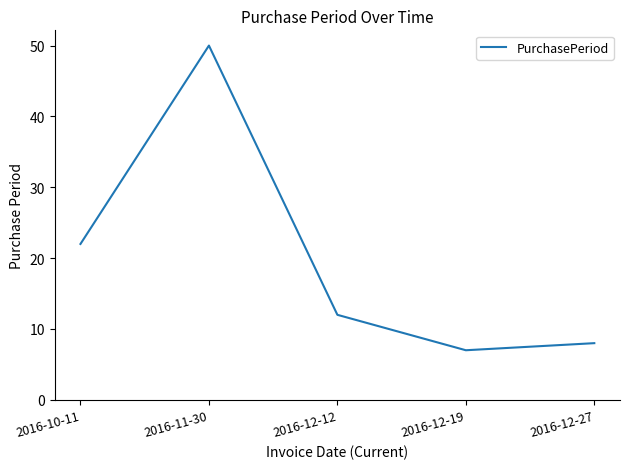

Reading left to right, extract all data points from this chart.

22	50	12	7	8